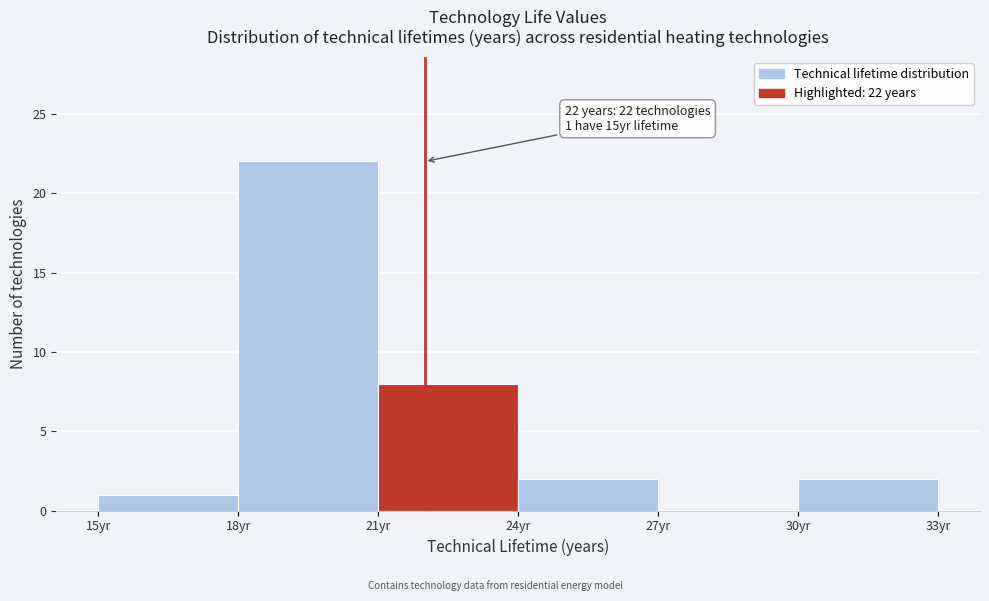

Which range on the x-axis has the tallest bar?

18 to 21